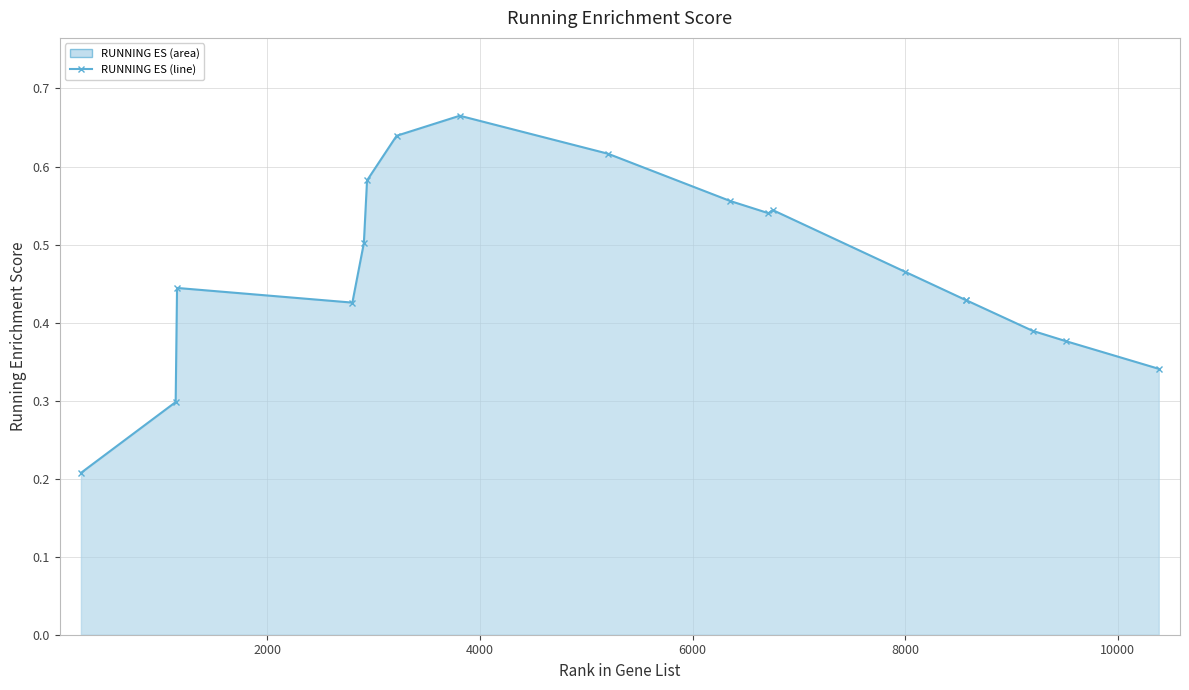

True or false: the data has more than 0 interior local peaks.

True